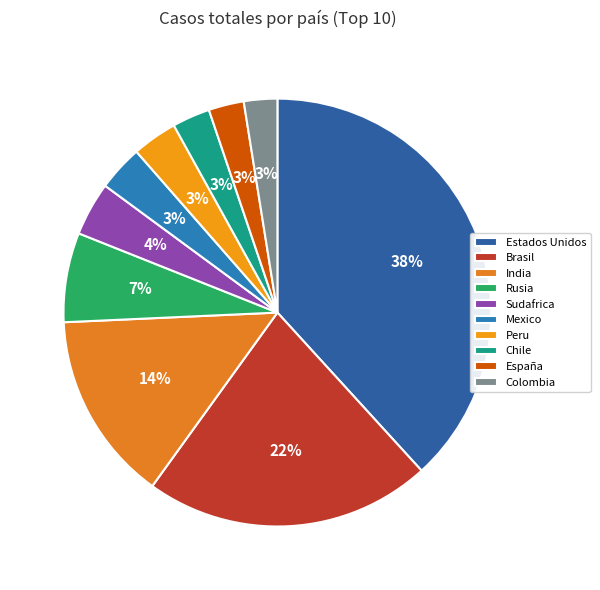

How many slices are in this pie chart?

10